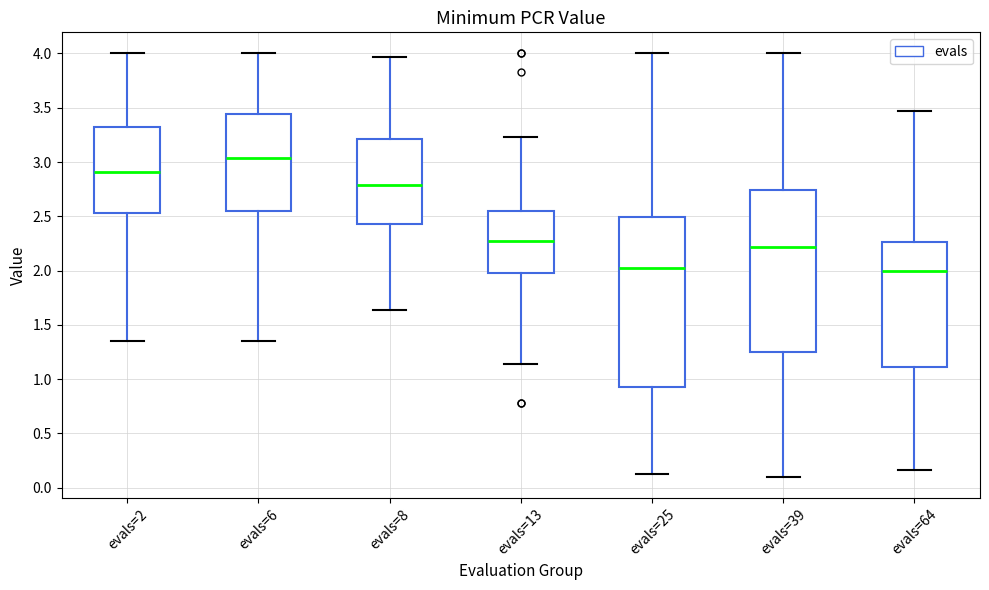

Reading left to right, transcribe this box plot: for each box, give where its median line is, the range the box spans, and where its two whiskers end, as read against the y-axis. The values are not printed on the chart, so give them approximately, as read against the axis.

evals=2: median 2.90, box 2.55 to 3.30, whiskers 1.35 to 4.00
evals=6: median 3.05, box 2.55 to 3.45, whiskers 1.35 to 4.00
evals=8: median 2.80, box 2.45 to 3.20, whiskers 1.65 to 3.95
evals=13: median 2.25, box 2.00 to 2.55, whiskers 1.15 to 3.25
evals=25: median 2.05, box 0.95 to 2.50, whiskers 0.10 to 4.00
evals=39: median 2.20, box 1.25 to 2.75, whiskers 0.10 to 4.00
evals=64: median 2.00, box 1.10 to 2.25, whiskers 0.15 to 3.45